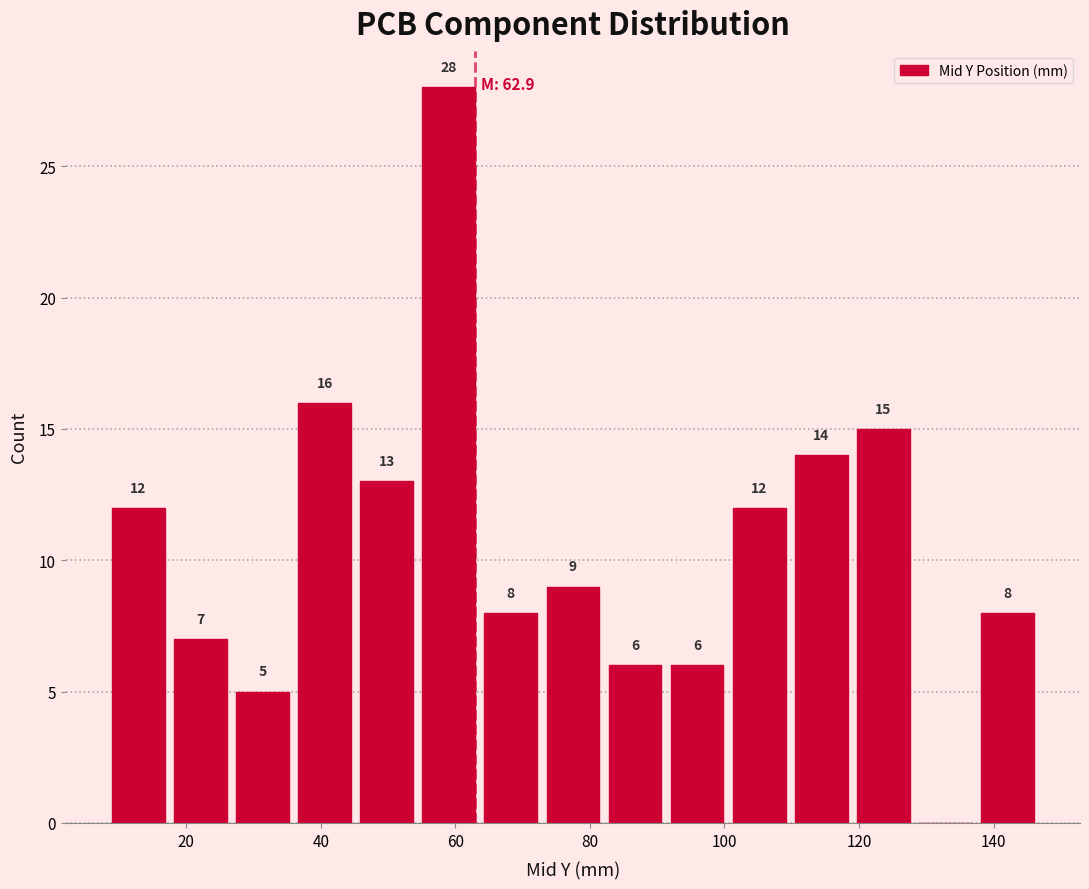

Which range on the x-axis has the tallest bar?

54 to 64